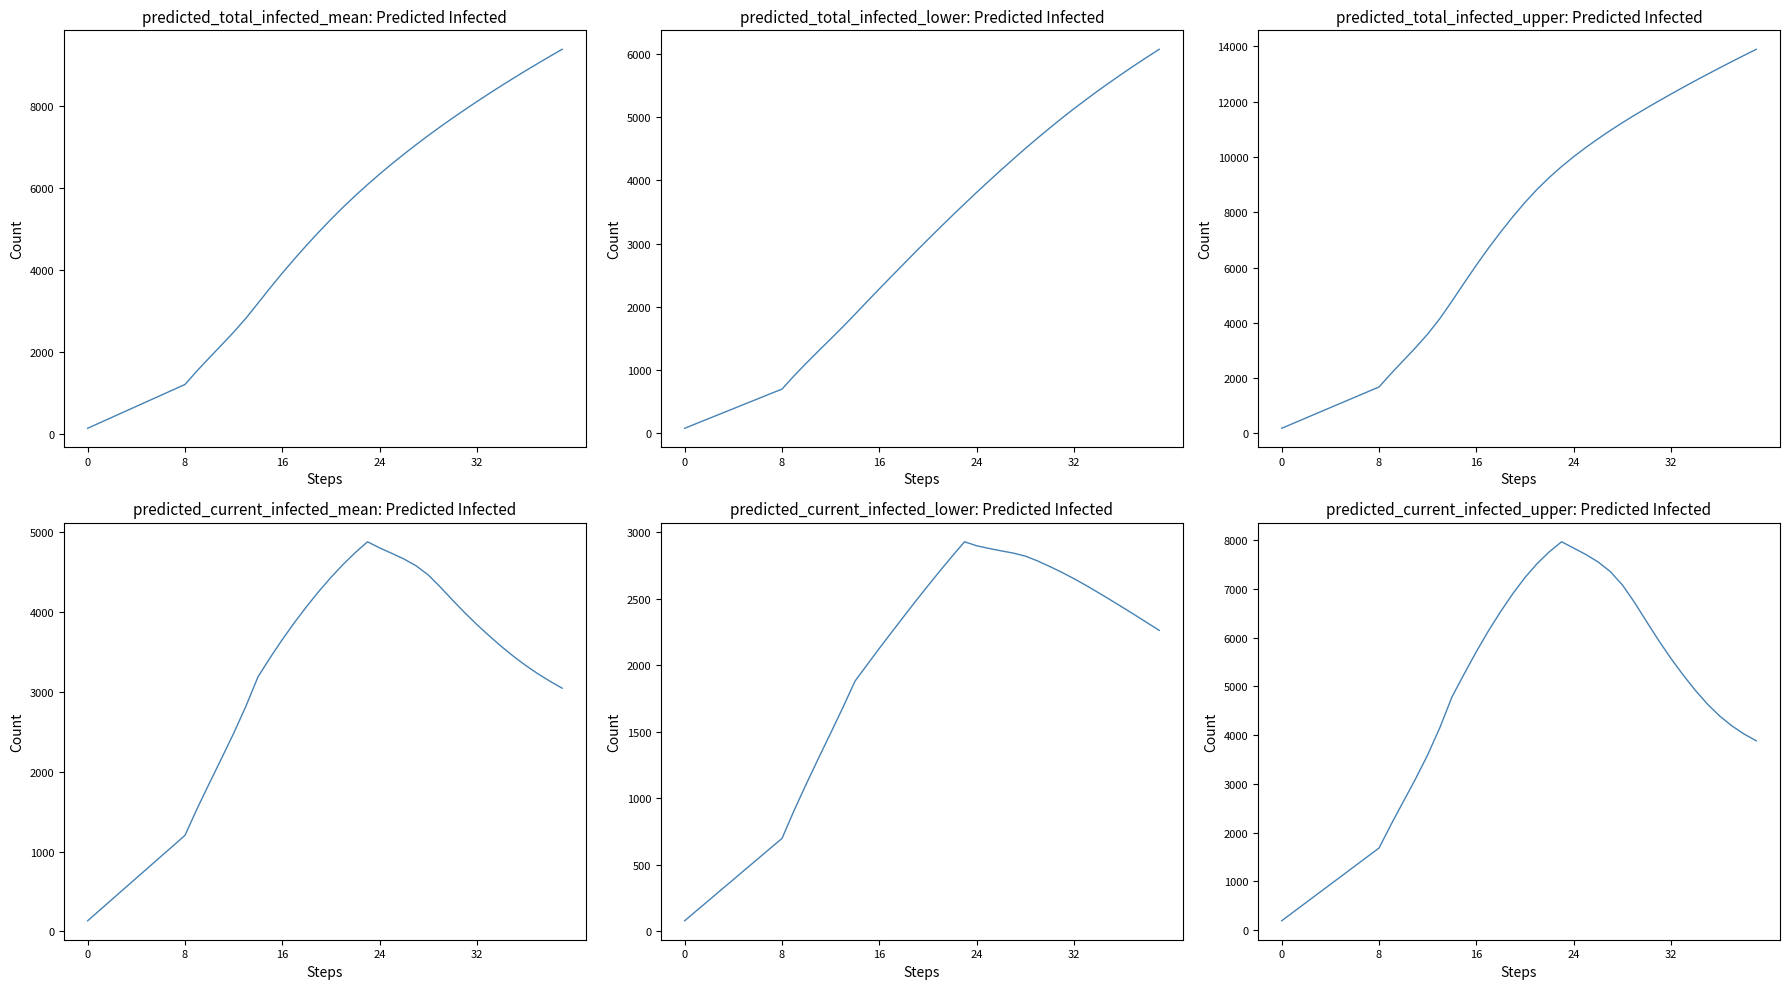

How many data points in predicted_current_infected_upper are less than 4917?

20